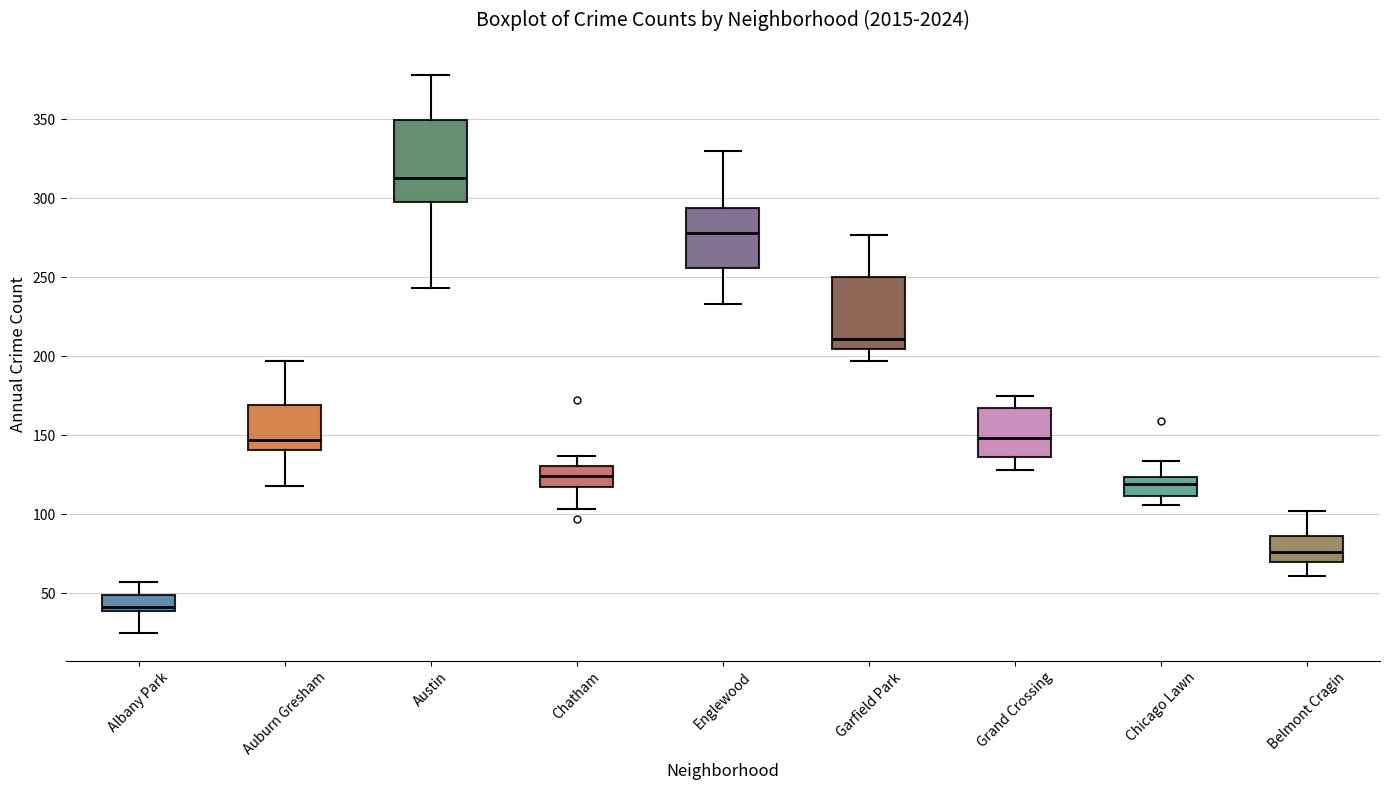

Reading left to right, read every box against the y-axis: the position of its median line, the range the box covers, and the ends of its whiskers. The values are not printed on the chart, so give them approximately, as read against the axis.

Albany Park: median 40 (just above the box's lower edge), box 40 to 50, whiskers 25 to 55
Auburn Gresham: median 145, box 140 to 170, whiskers 120 to 195
Austin: median 315, box 300 to 350, whiskers 245 to 380
Chatham: median 125, box 115 to 130, whiskers 105 to 135
Englewood: median 280, box 255 to 295, whiskers 235 to 330
Garfield Park: median 210, box 205 to 250, whiskers 195 to 275
Grand Crossing: median 150, box 135 to 170, whiskers 130 to 175
Chicago Lawn: median 120, box 110 to 125, whiskers 105 to 135
Belmont Cragin: median 75, box 70 to 85, whiskers 60 to 100